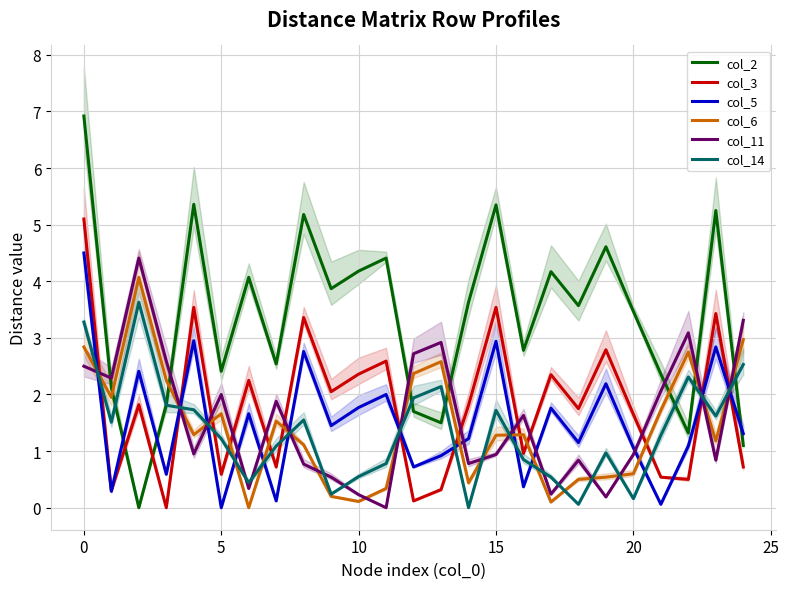

True or false: col_3 and col_6 intersect in this chart.

True